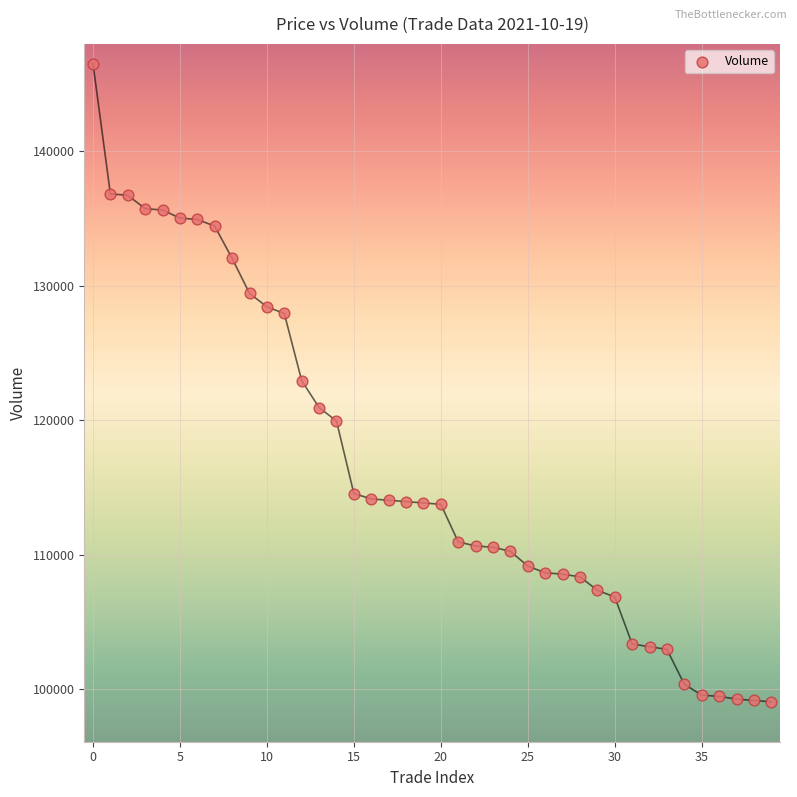

What is the range of Y values (max minus min)?

47500